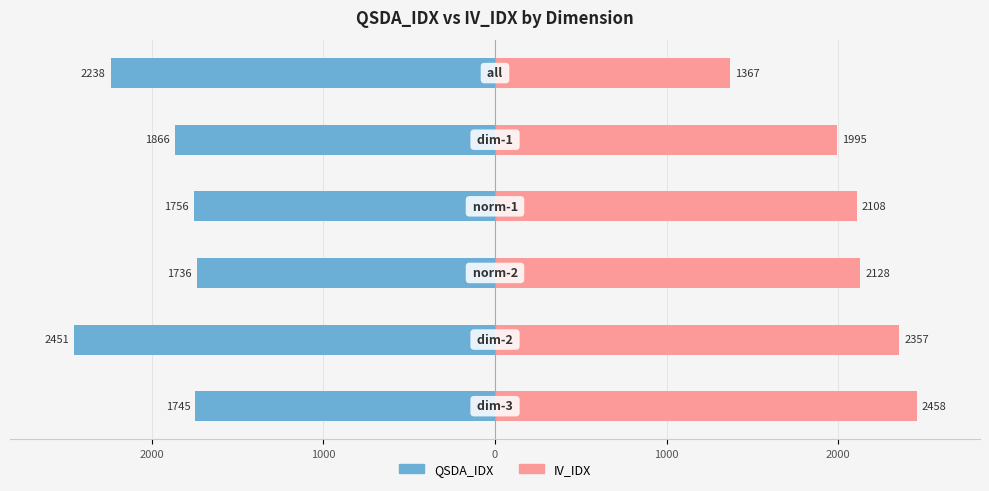

Rank the series at 1000 from highest to lowest value.

IV_IDX, QSDA_IDX